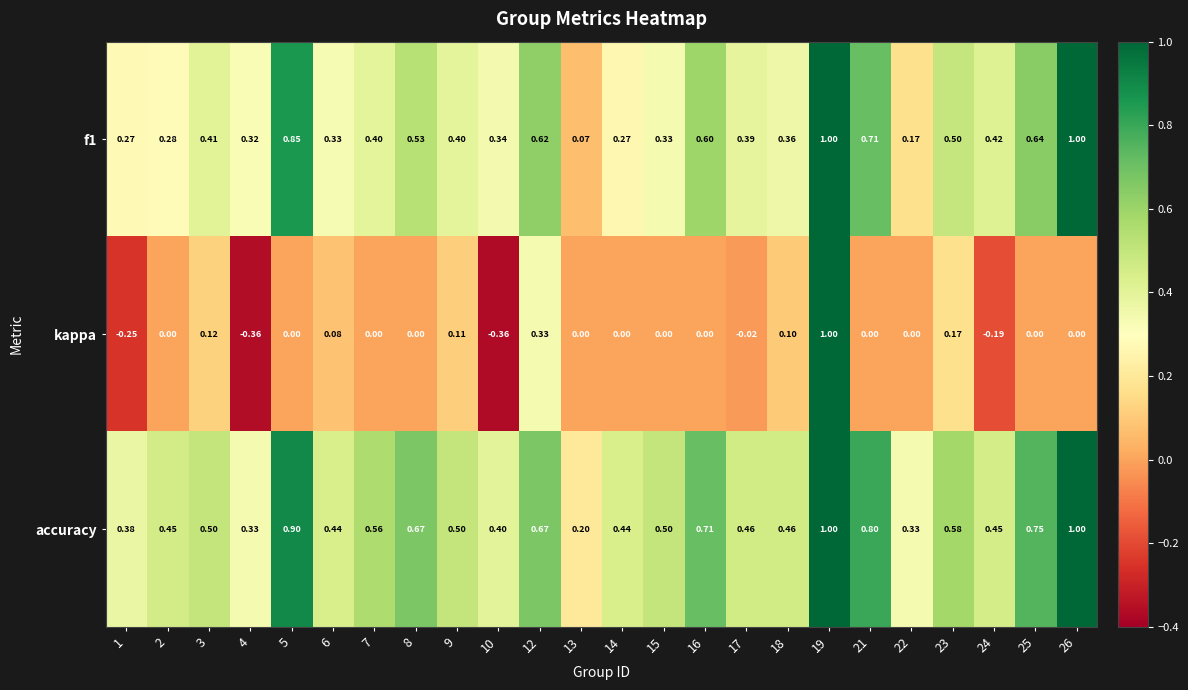

Which series has the largest total across all categories?

accuracy